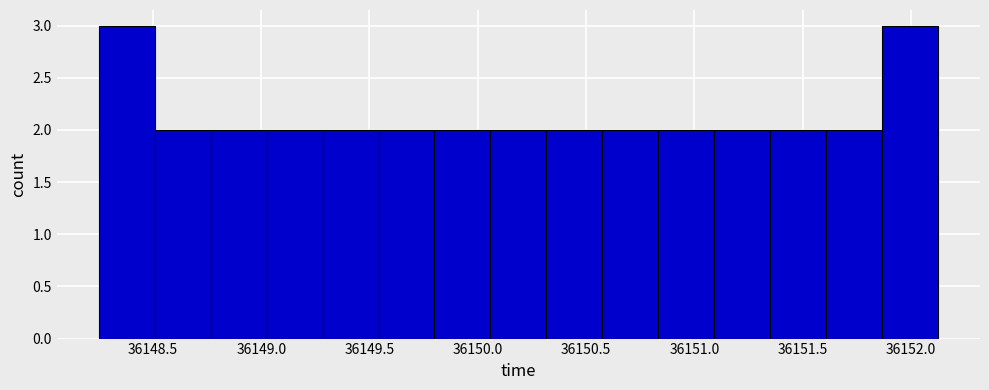

How tall is the bar that spans 36150.05 to 36150.30 on the x-axis? Neither the bar edges nor the heights are printed on the chart, so give them approximately, as read against the axes.

2